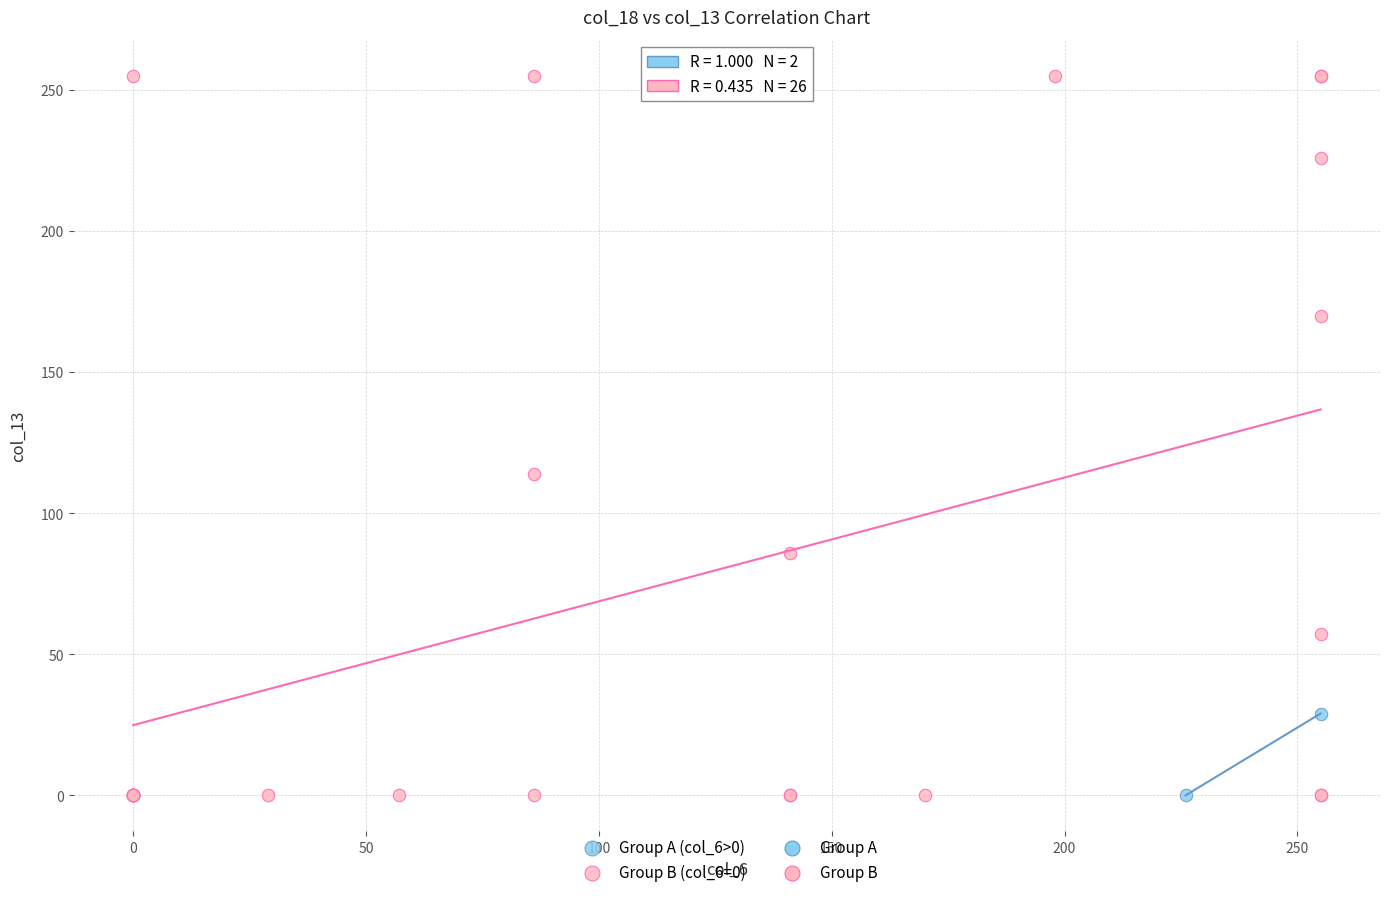

Which series contains the highest Y value?

Group B (col_6=0)